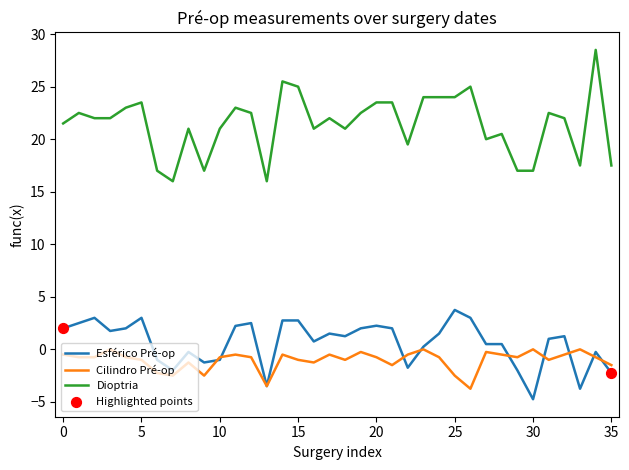

Which series has the largest total across all categories?

Dioptria